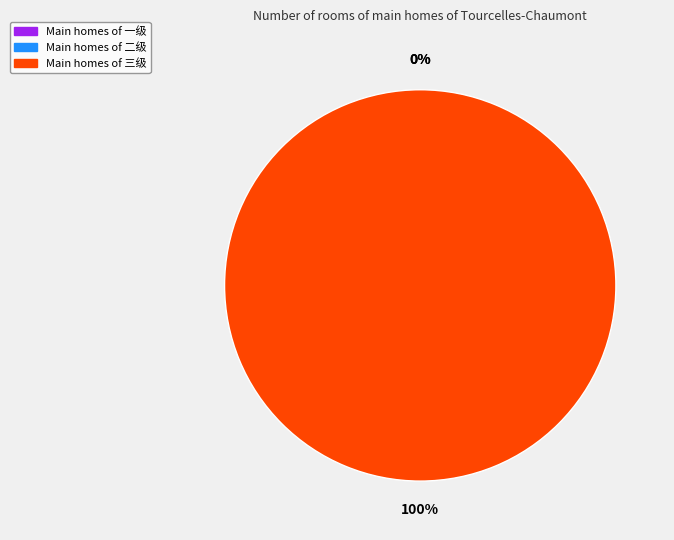

What is the smallest slice in the pie chart?

一级